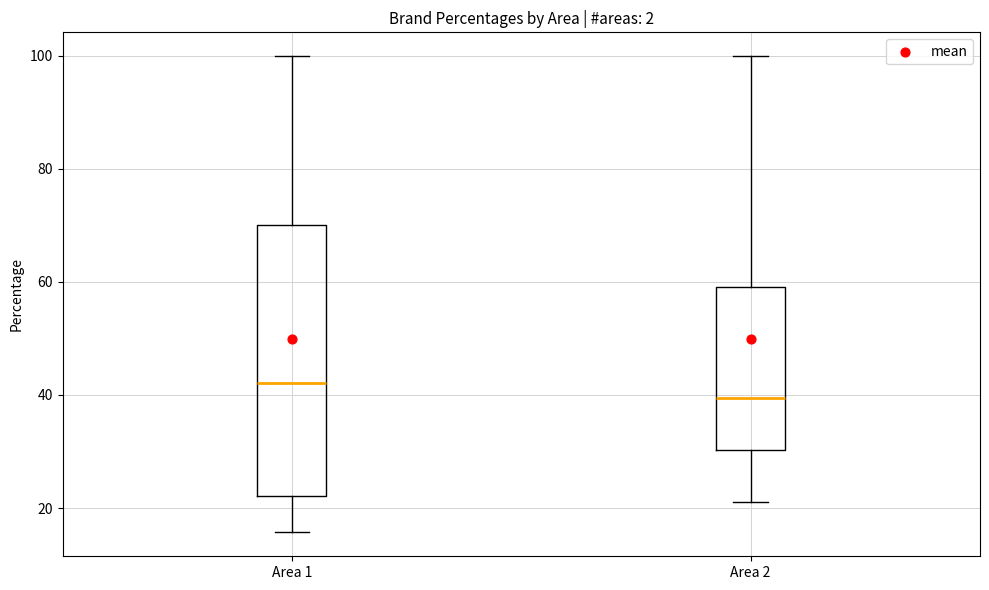

Comparing the boxes themselves (not the whiskers), which one is the tallest?

Area 1